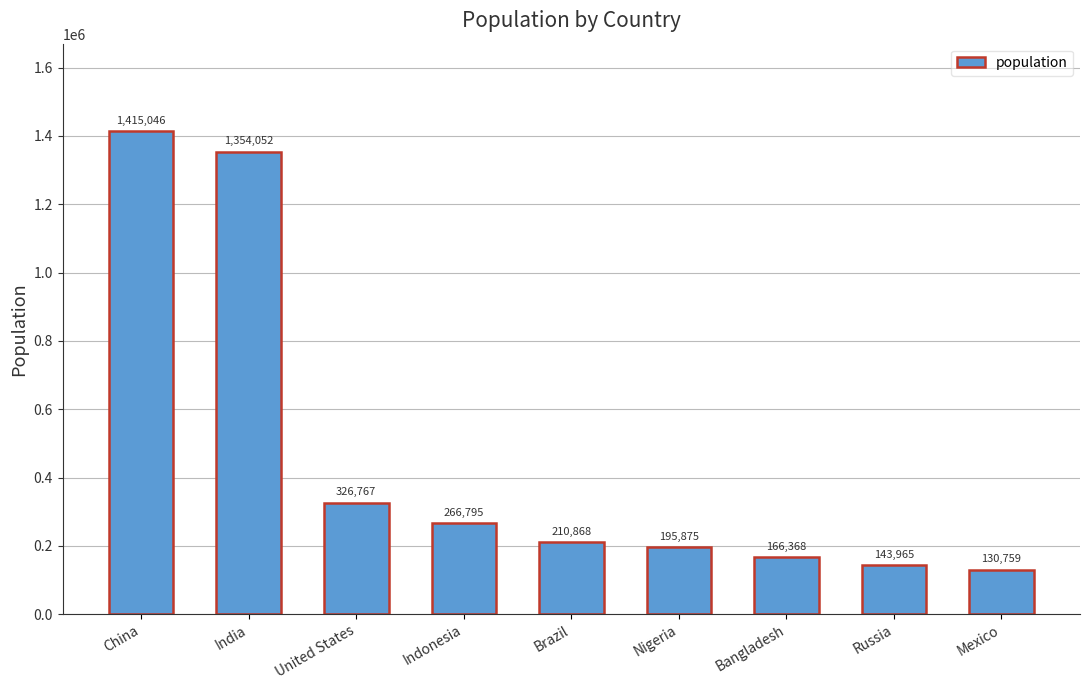

Rank the categories by value from lowest to highest.

Mexico, Russia, Bangladesh, Nigeria, Brazil, Indonesia, United States, India, China